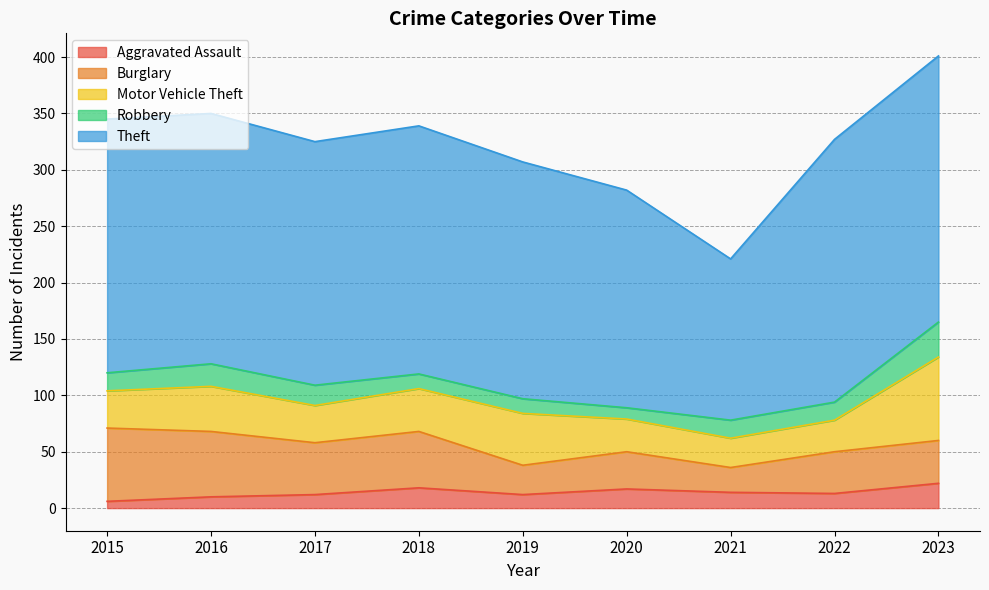

At 2022, list the series in order from largest to smallest.

Theft, Burglary, Motor Vehicle Theft, Robbery, Aggravated Assault